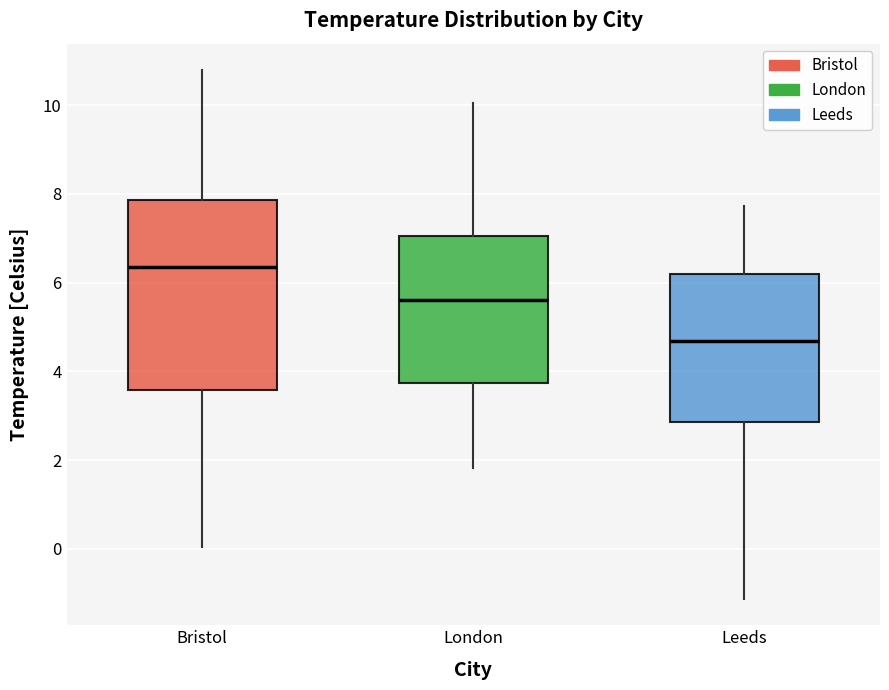

Which box has the highest median line?

Bristol